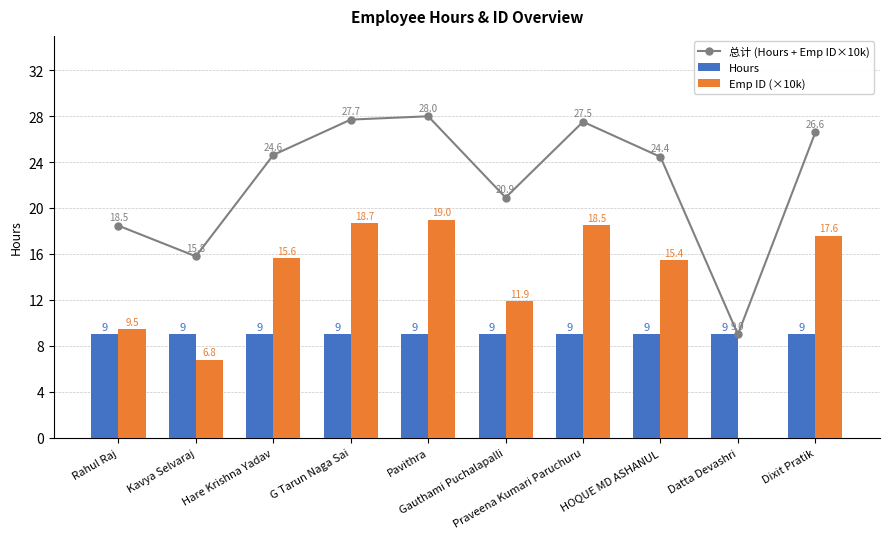

What is the average value of the Hours series?

9.0